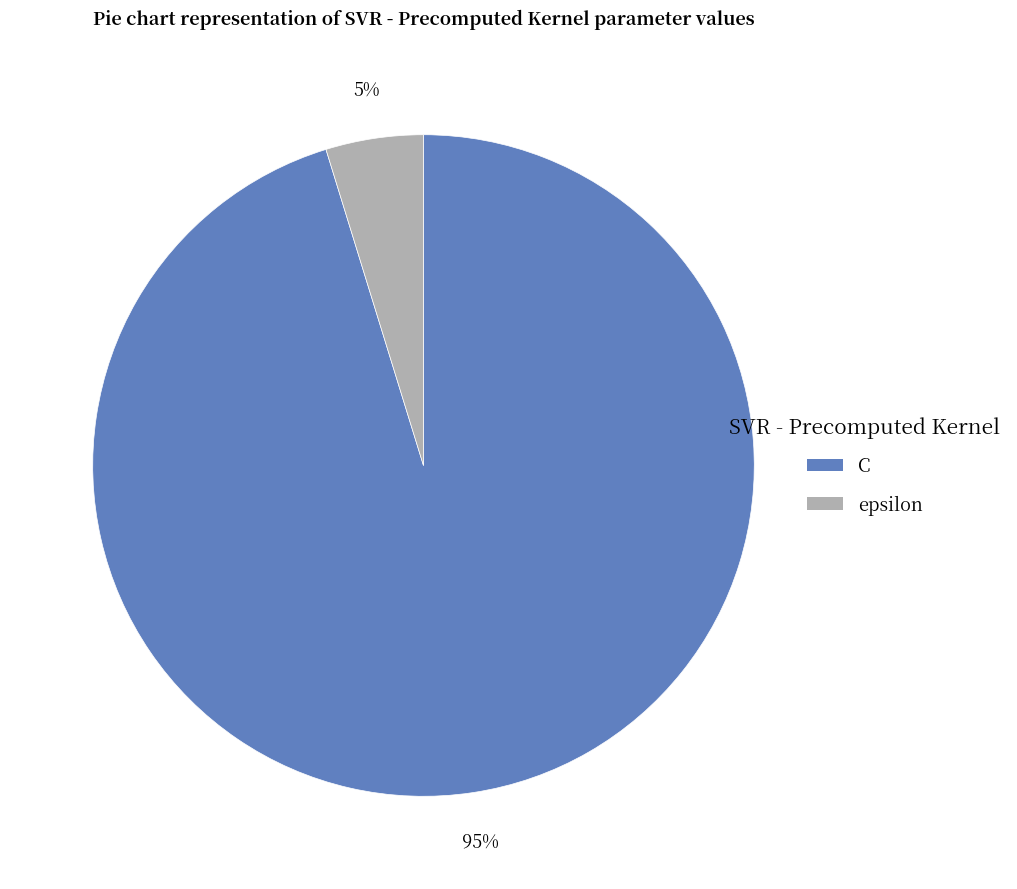

Which slice is the smallest?

epsilon